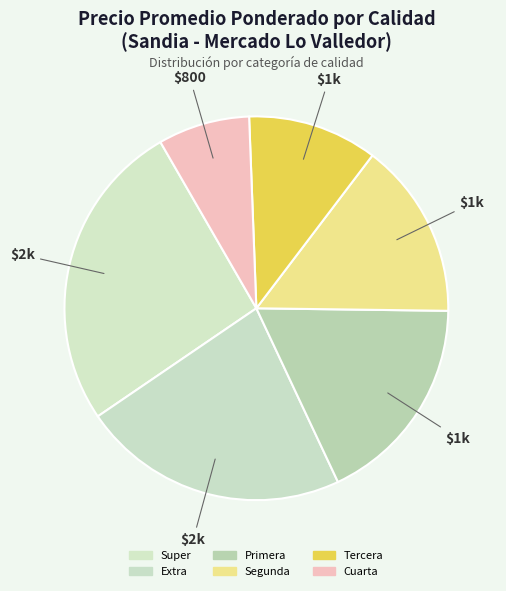

What is the smallest slice in the pie chart?

Cuarta